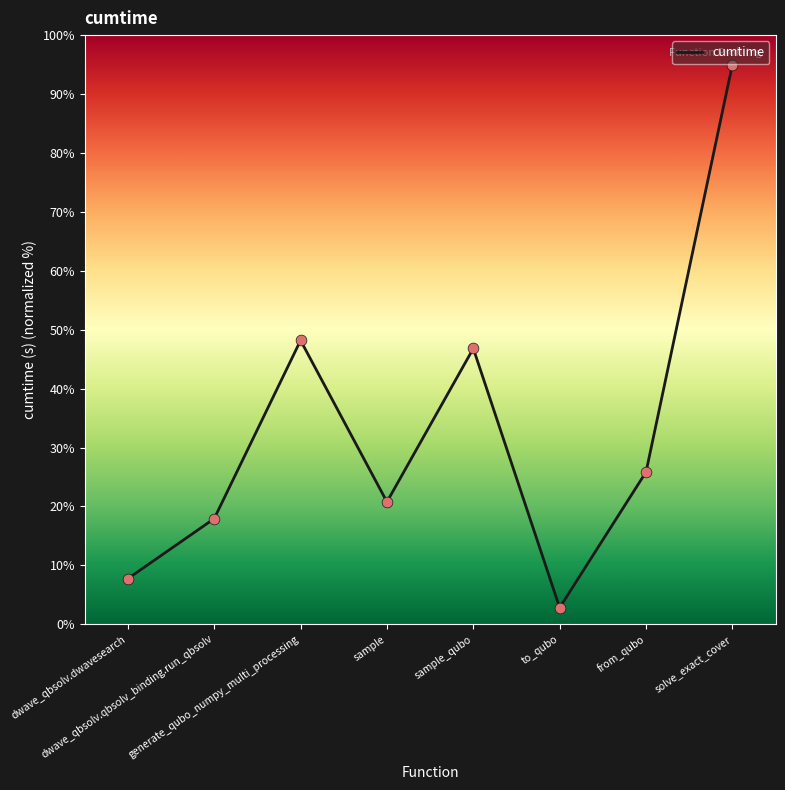

Approximately how many times larger is the value at generate_qubo_numpy_multi_processing compared to sample_qubo?

1.0